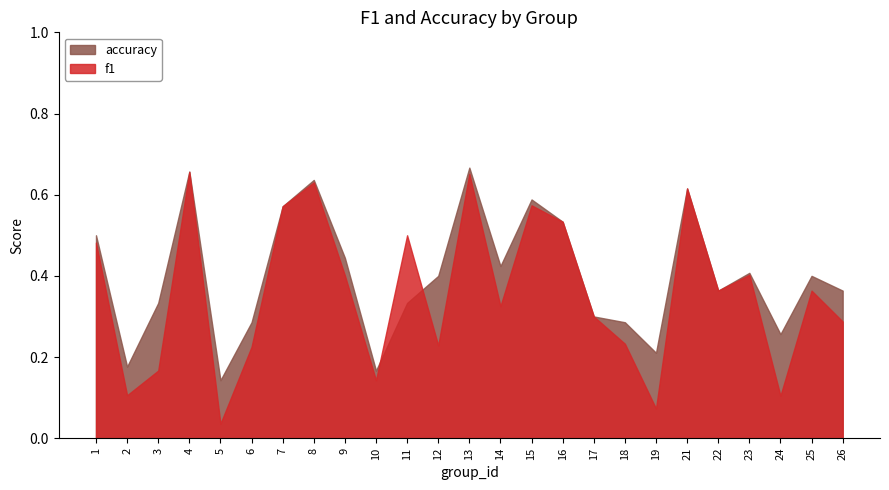

The value of f1 at 1 is 0.5. True or false?

True